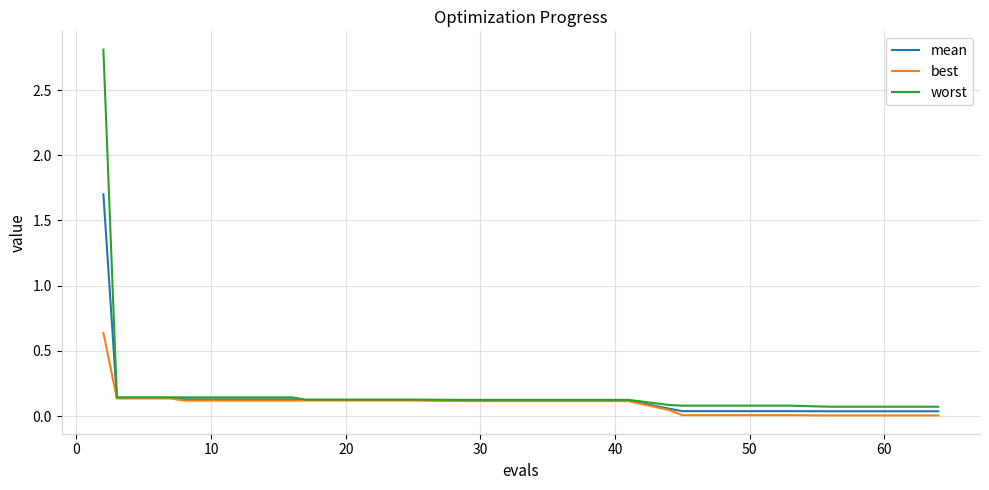

Rank the series by their maximum value, from lowest to highest.

best, mean, worst